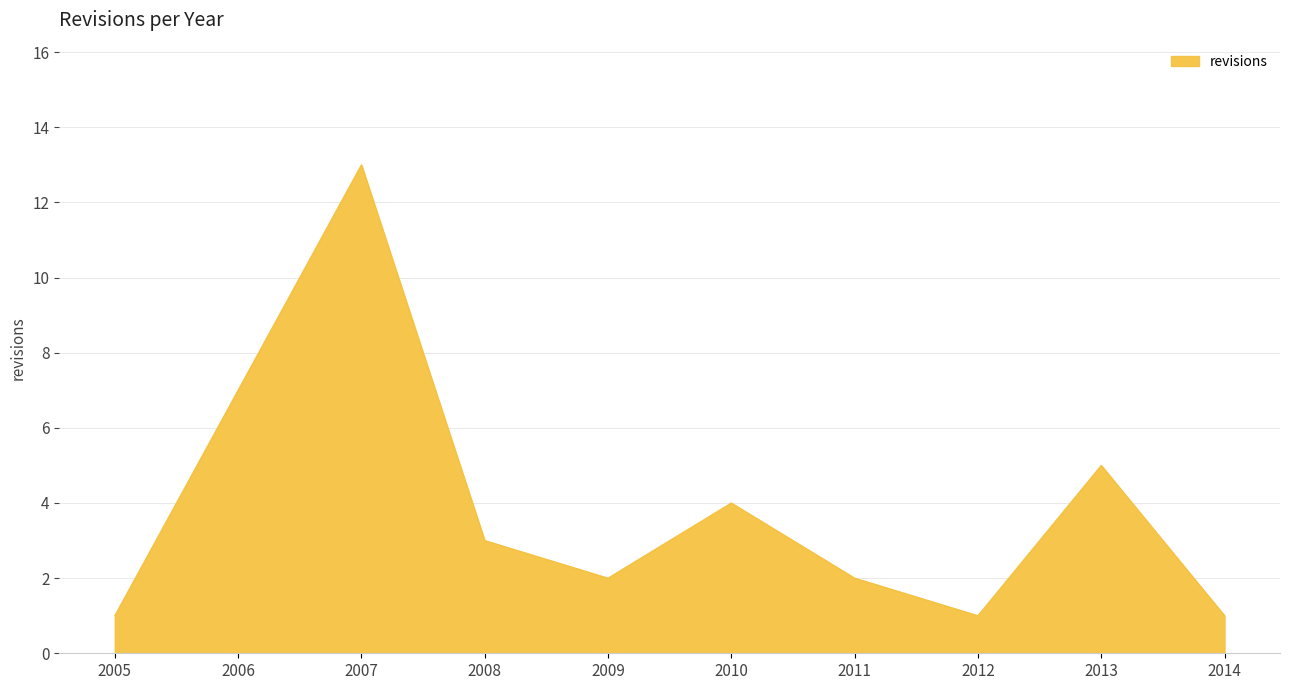

What is the change in value from 2005 to 2007?

+12